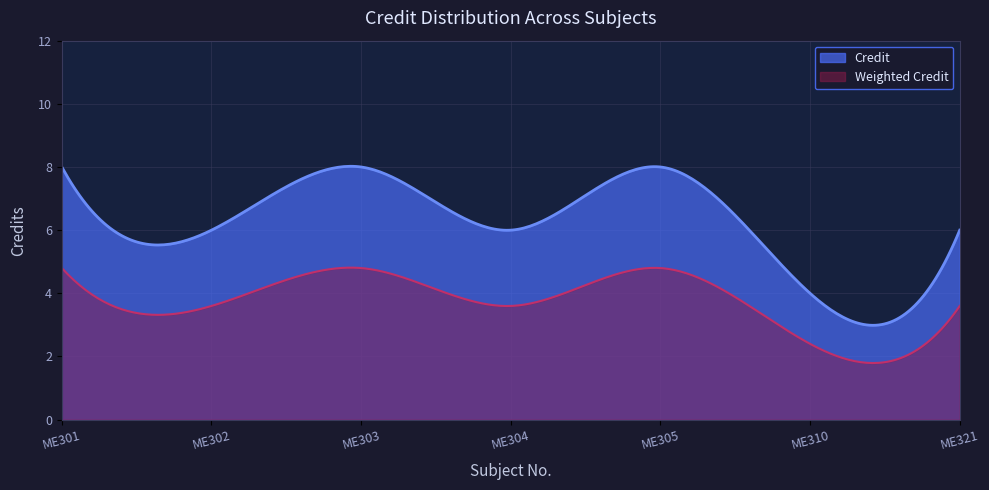

Rank the categories by value from highest to lowest.

ME301, ME303, ME305, ME302, ME304, ME321, ME310